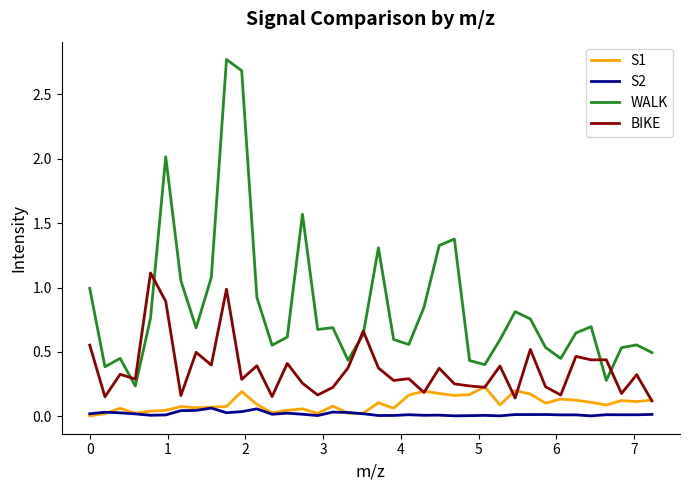

Which series has the widest spread of values?

WALK